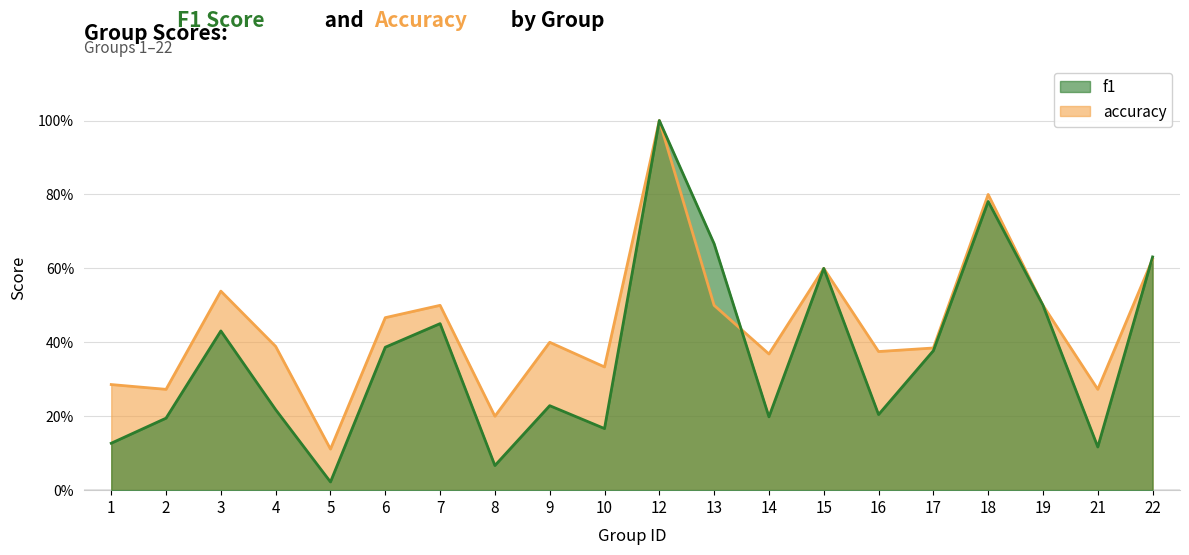

At how many categories does at least one series exceed 0?

20